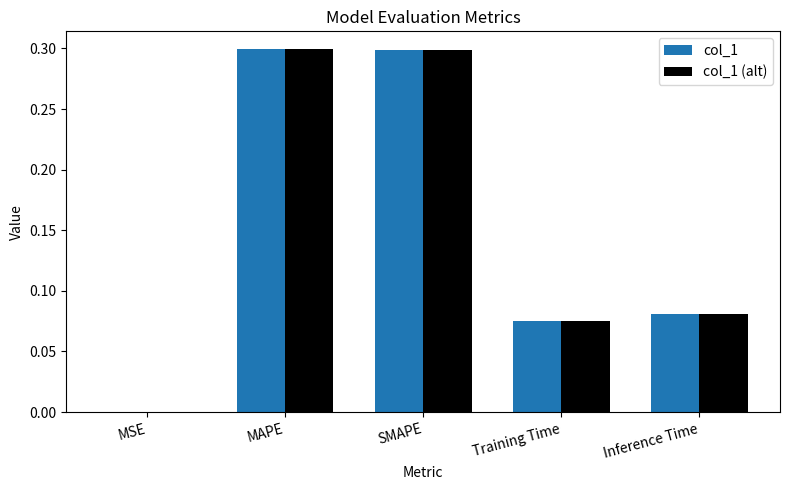

Is the value of col_1 at MSE greater than the value of col_1 (alt) at MAPE?

No